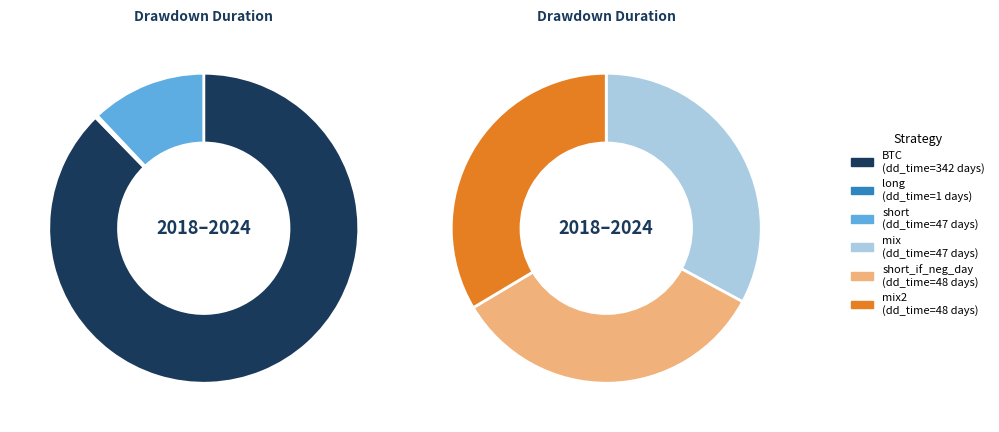

Do long and short_if_neg_day together represent more than half of the pie?

No